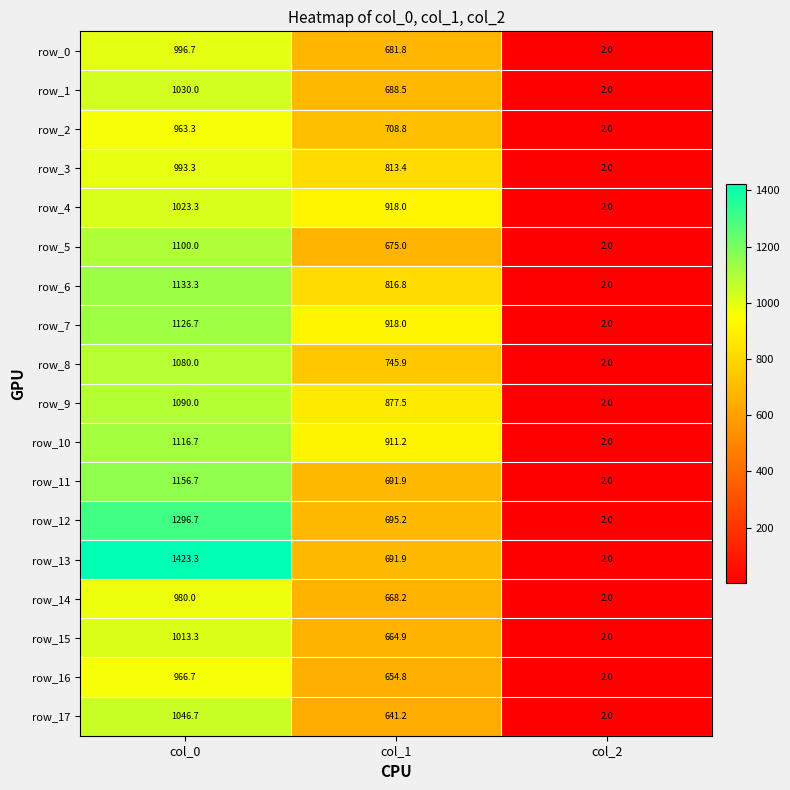

True or false: row_5 has a value of 2.6 at col_2.

False